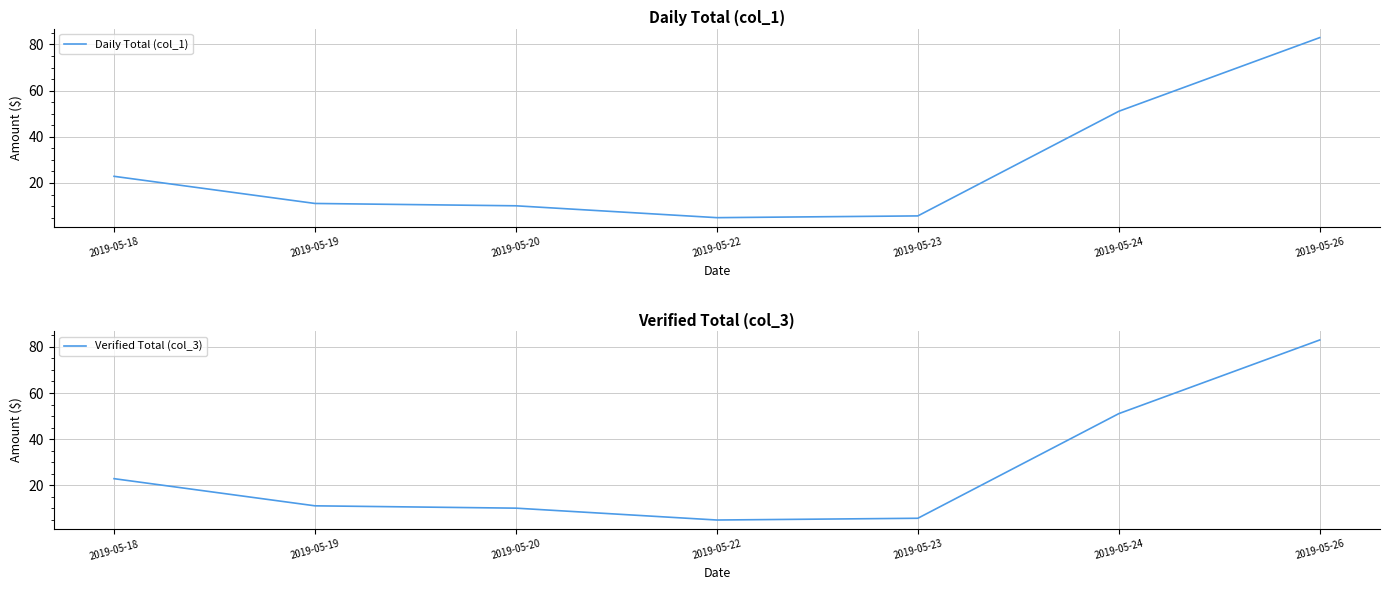

What is the value of the Verified Total (col_3) point at the 2nd from the left?

11.1